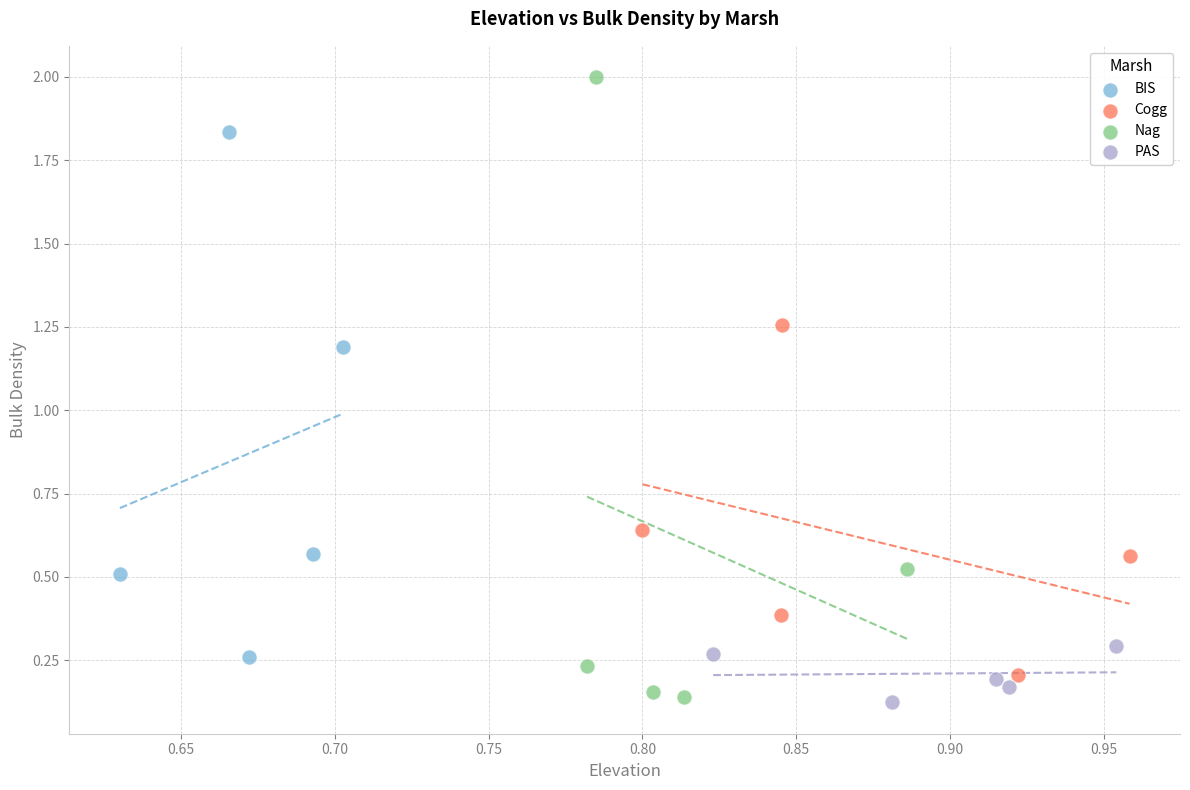

What are all the series names shown in the legend?

BIS, Cogg, Nag, PAS